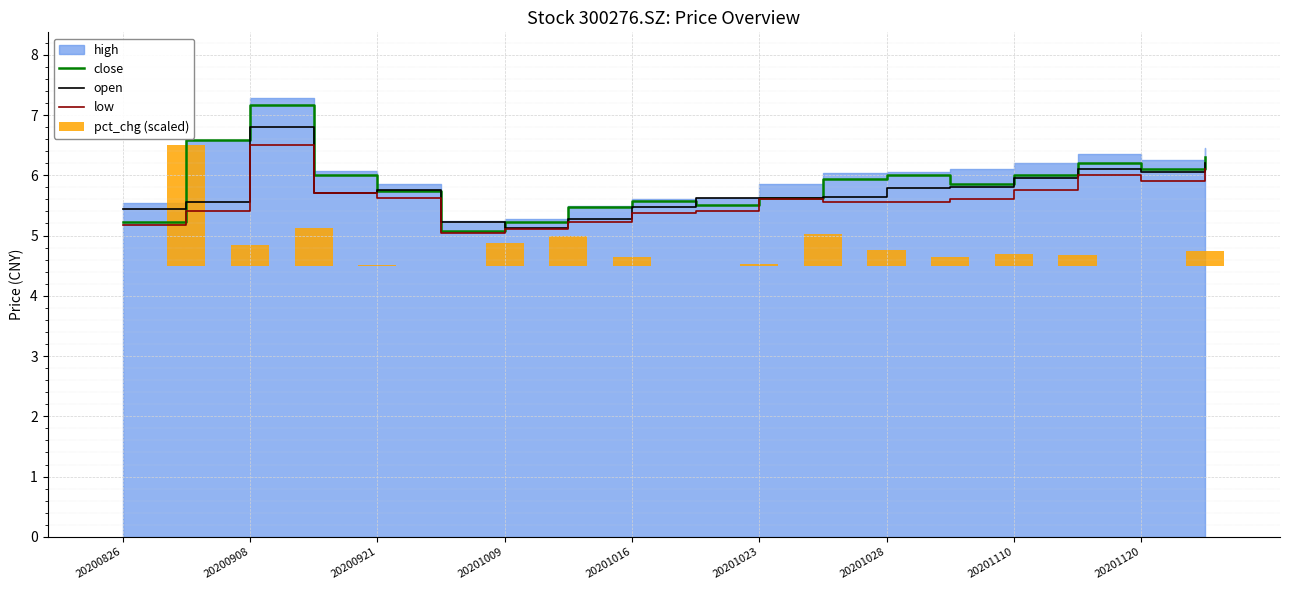

The value of open at 20201110 is 9.1. True or false?

False